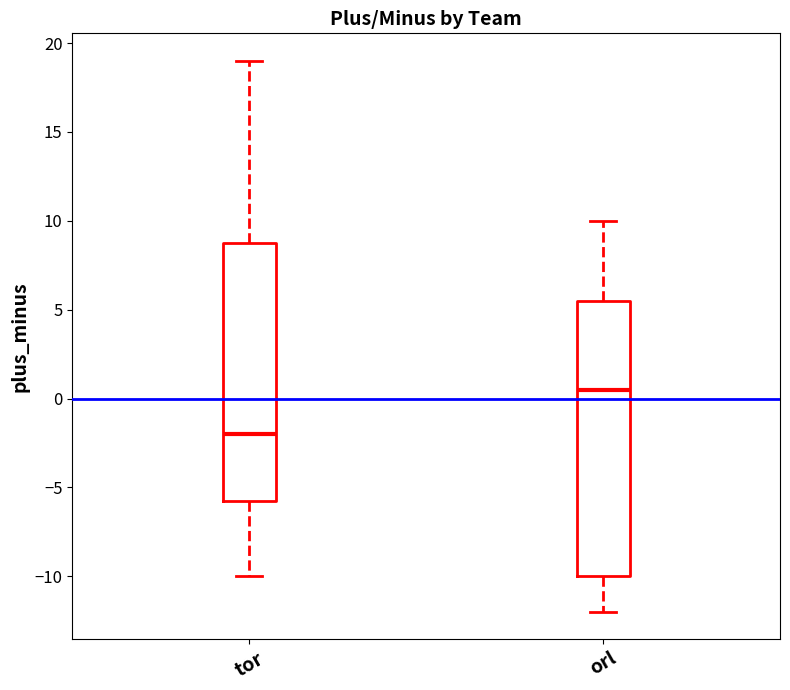

Reading left to right, transcribe this box plot: for each box, give where its median line is, the range the box spans, and where its two whiskers end, as read against the y-axis. The values are not printed on the chart, so give them approximately, as read against the axis.

tor: median -2.0, box -5.5 to 9.0, whiskers -10.0 to 19.0
orl: median 0.5, box -10.0 to 5.5, whiskers -12.0 to 10.0